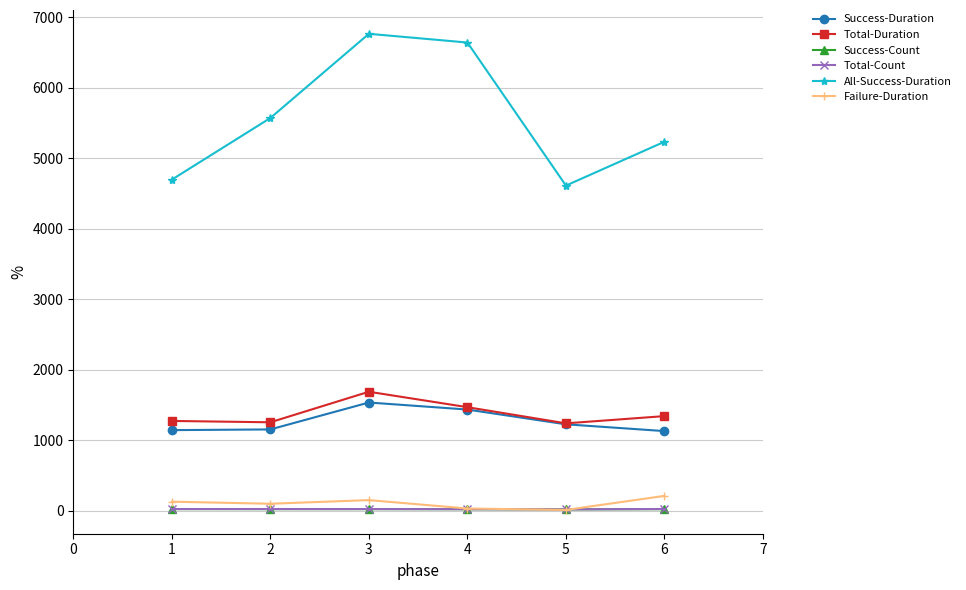

True or false: Total-Count and All-Success-Duration cross at least once.

False